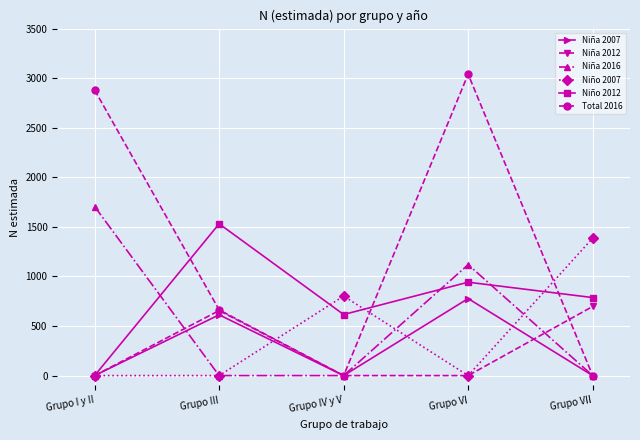

True or false: Niña 2016 and Niño 2012 intersect in this chart.

True